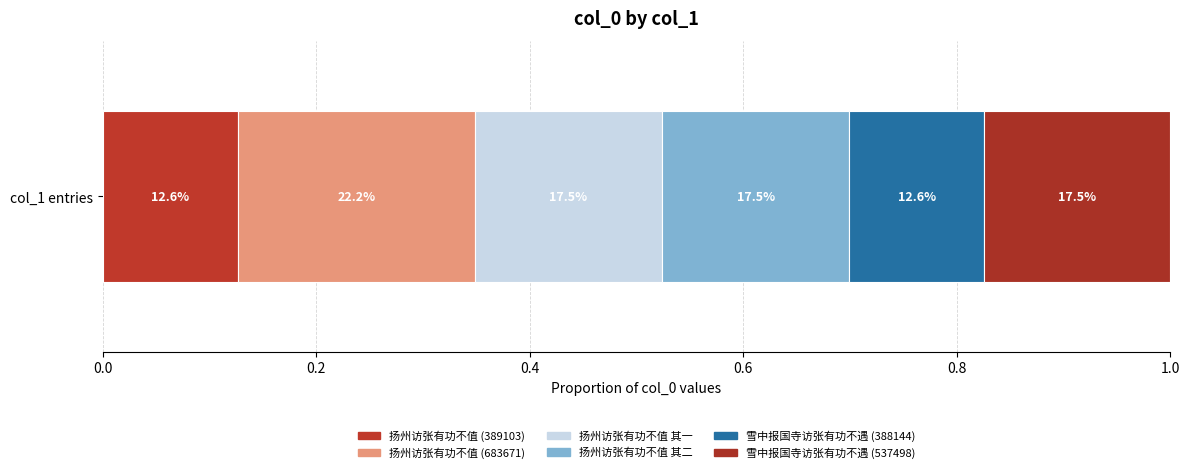

Does the chart contain any negative values?

No